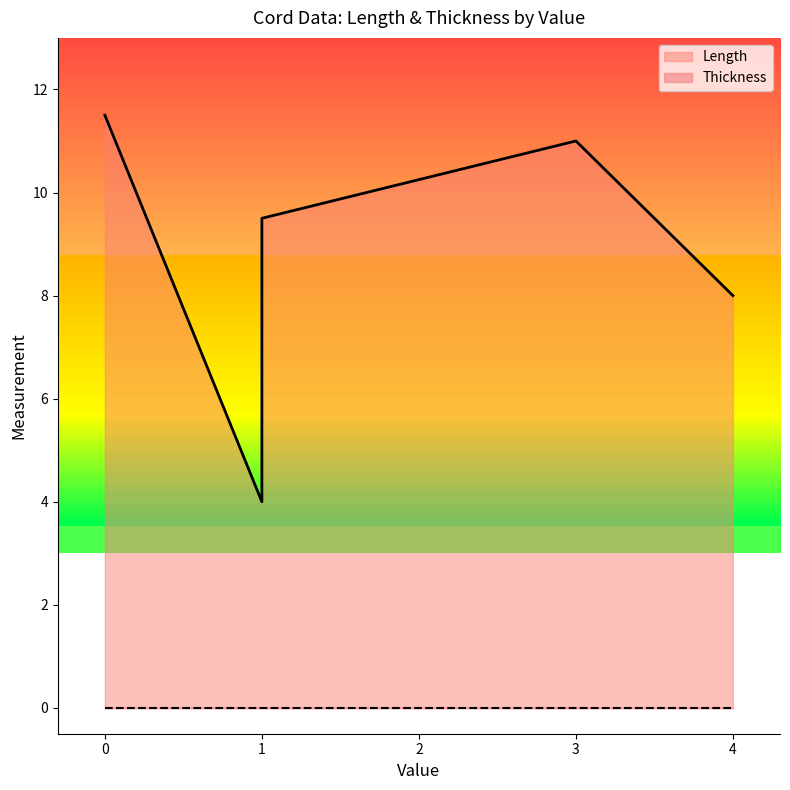

At which category does the chart reach its minimum across all series?

1